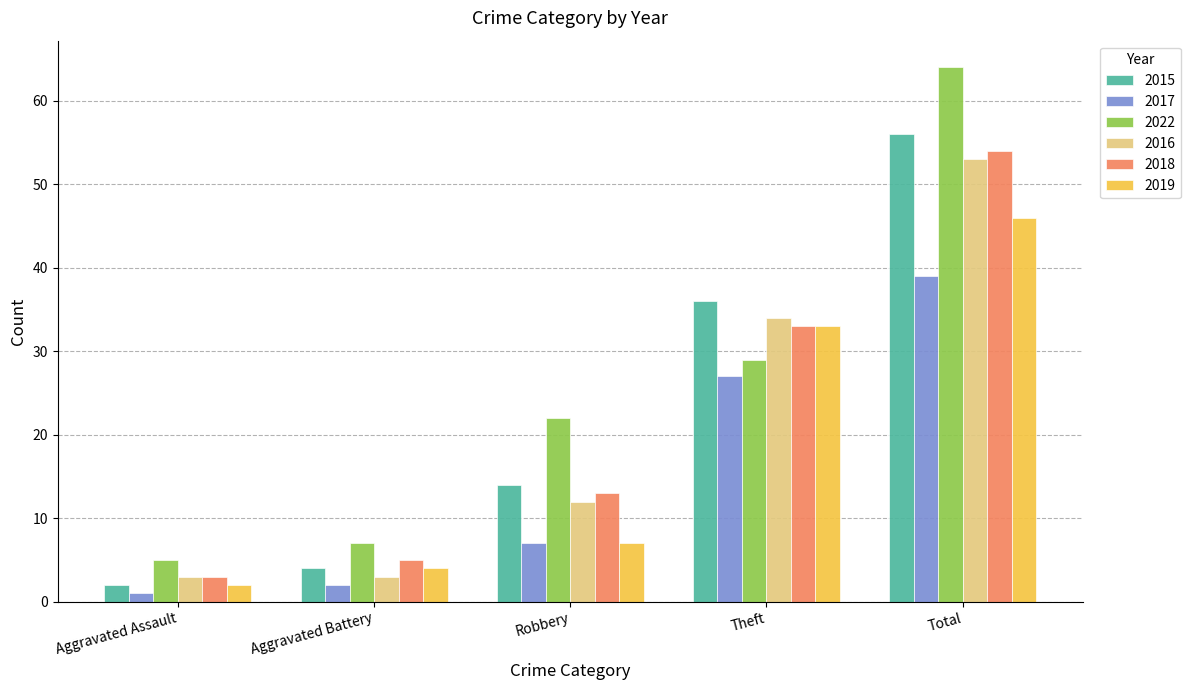

What is the value of the 2022 bar at the 1st from the left?

5